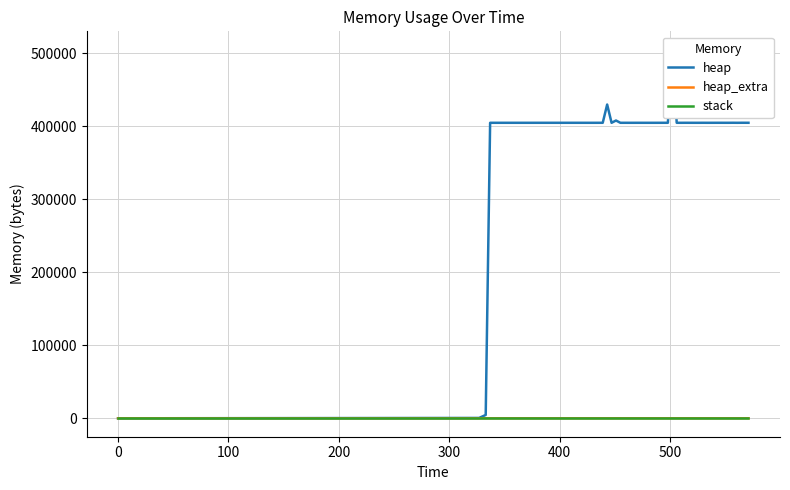

Which series has the largest total across all categories?

heap